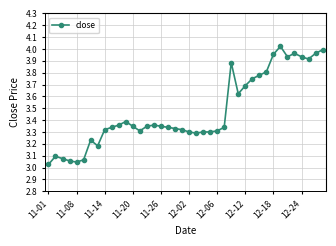

What is the difference between the second highest and minimum values?

1.0